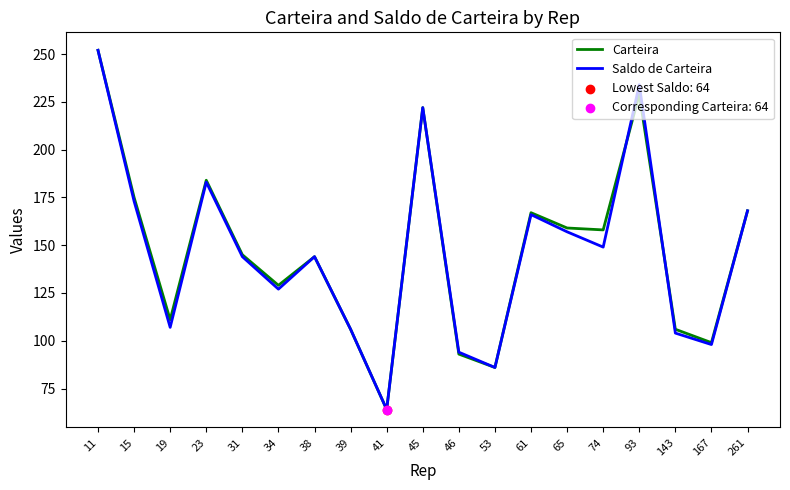

At how many categories does at least one series exceed 244?

1